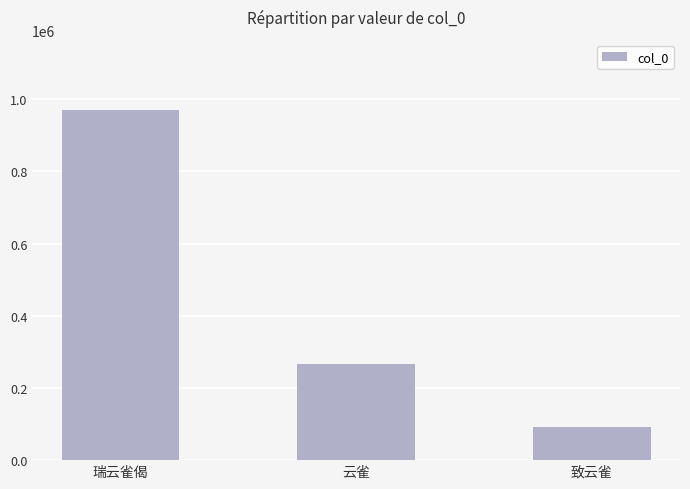

Does the chart contain any negative values?

No